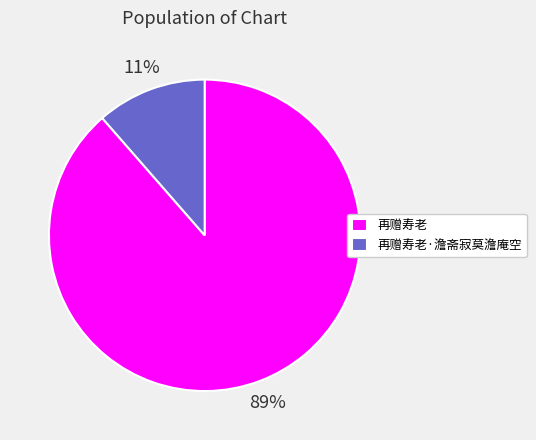

To the nearest percent, what is the average slice percentage?

50%